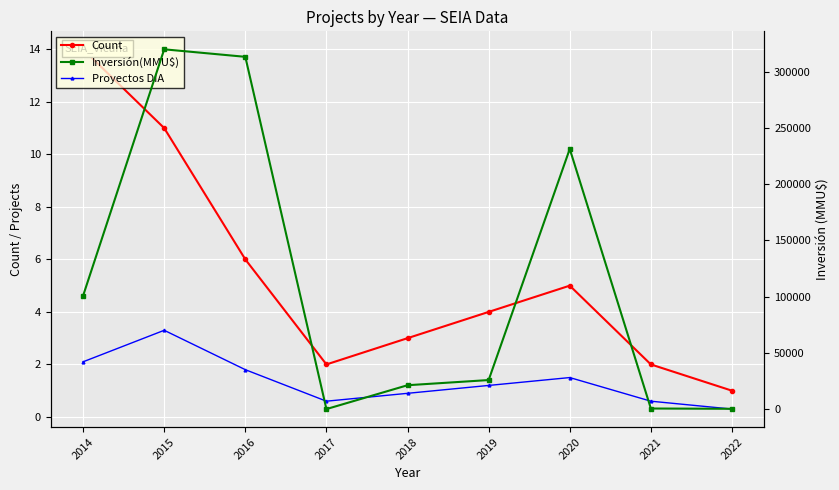

What is the value of the Count point at the 6th from the left?

4.0